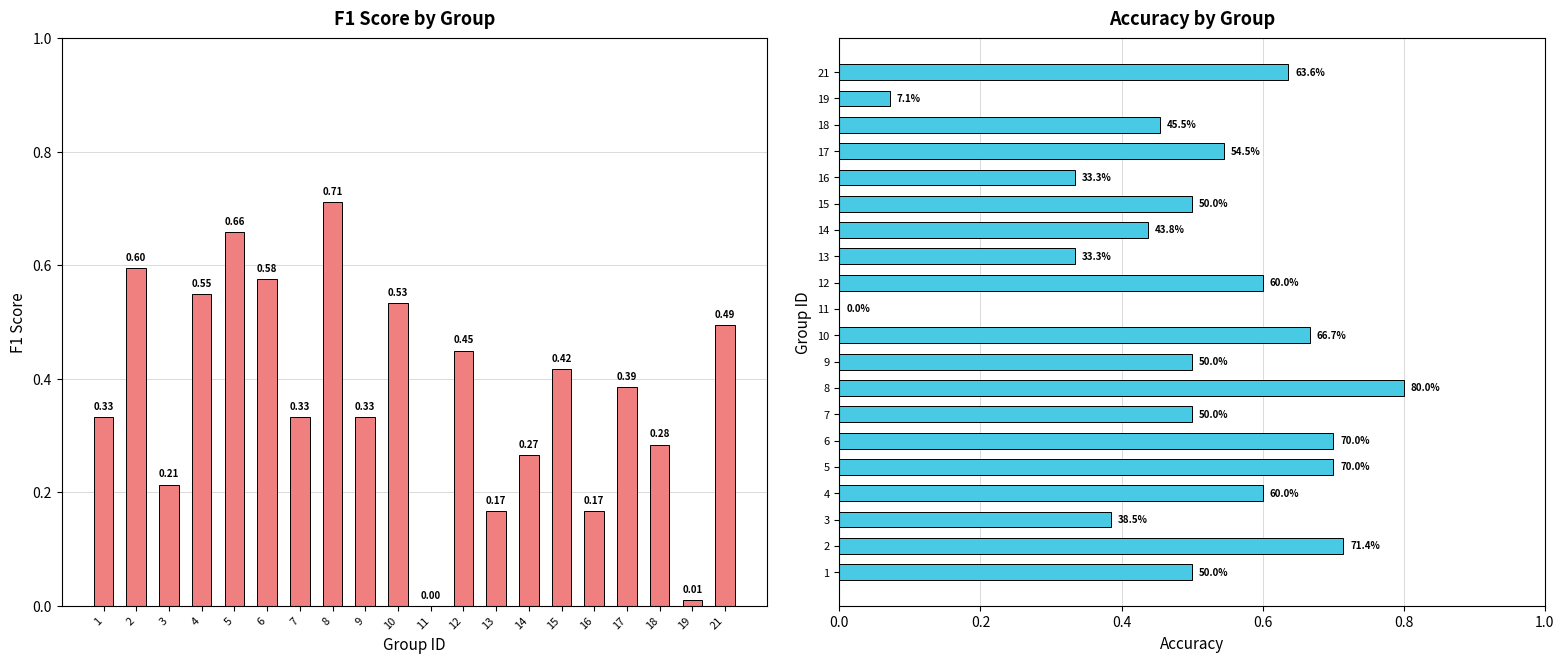

Which has a higher value, 17 or 10?

10